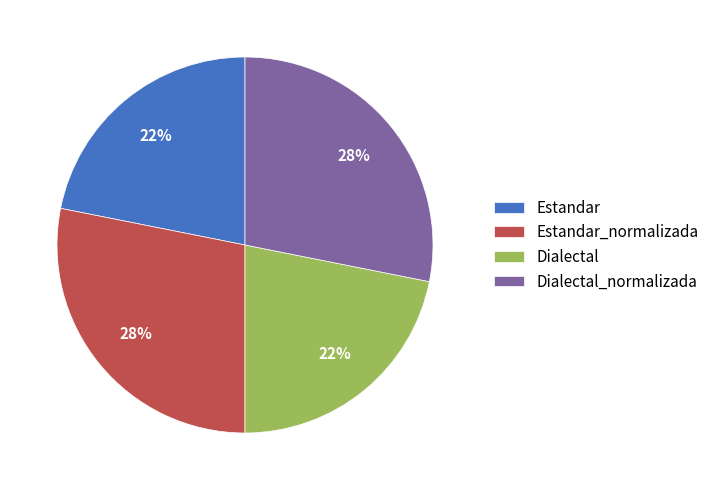

What is the ratio of the value at Estandar to the value at Estandar_normalizada?

0.8